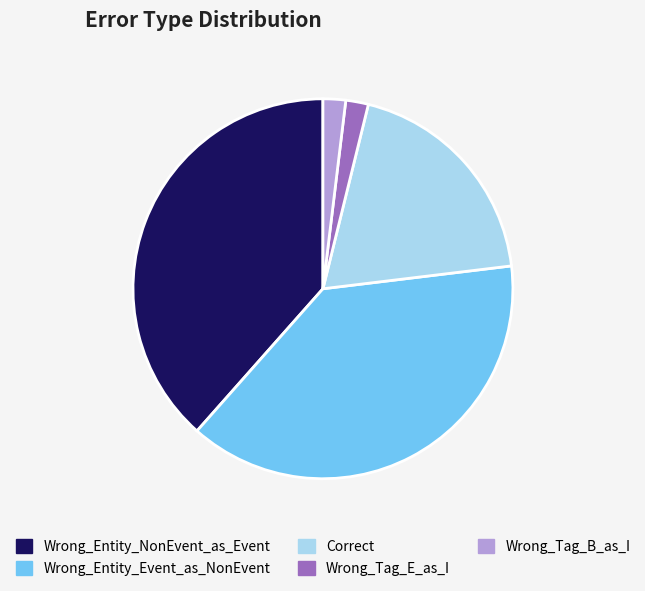

Do Correct and Wrong_Entity_NonEvent_as_Event together represent more than half of the pie?

Yes